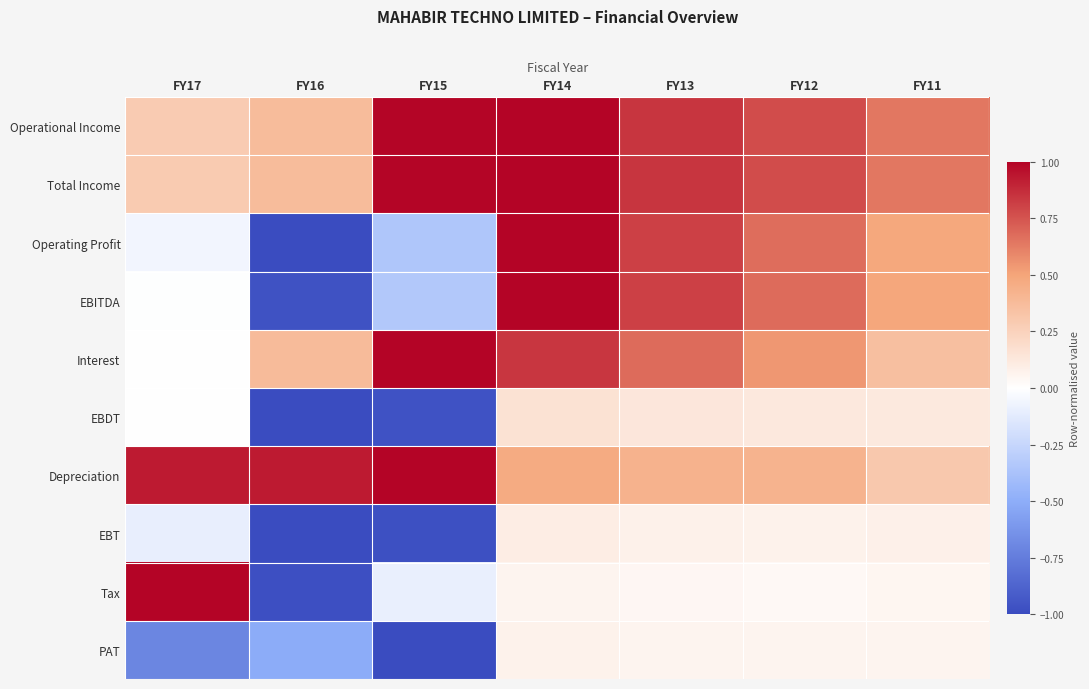

Reading left to right, list all the values displayed in this chart.

Operational Income: FY17=0.3	FY16=0.4	FY15=1.0	FY14=1.0	FY13=0.8	FY12=0.8	FY11=0.6
Total Income: FY17=0.3	FY16=0.4	FY15=1.0	FY14=1.0	FY13=0.8	FY12=0.8	FY11=0.6
Operating Profit: FY17=-0.1	FY16=-1.0	FY15=-0.3	FY14=1.0	FY13=0.8	FY12=0.7	FY11=0.5
EBITDA: FY17=-0.0	FY16=-1.0	FY15=-0.3	FY14=1.0	FY13=0.8	FY12=0.7	FY11=0.5
Interest: FY17=0.0	FY16=0.4	FY15=1.0	FY14=0.8	FY13=0.7	FY12=0.5	FY11=0.4
EBDT: FY17=-0.0	FY16=-1.0	FY15=-1.0	FY14=0.2	FY13=0.1	FY12=0.1	FY11=0.1
Depreciation: FY17=0.9	FY16=0.9	FY15=1.0	FY14=0.5	FY13=0.4	FY12=0.4	FY11=0.3
EBT: FY17=-0.1	FY16=-1.0	FY15=-1.0	FY14=0.1	FY13=0.1	FY12=0.1	FY11=0.1
Tax: FY17=1.0	FY16=-1.0	FY15=-0.1	FY14=0.1	FY13=0.0	FY12=0.0	FY11=0.0
PAT: FY17=-0.7	FY16=-0.5	FY15=-1.0	FY14=0.1	FY13=0.1	FY12=0.1	FY11=0.1